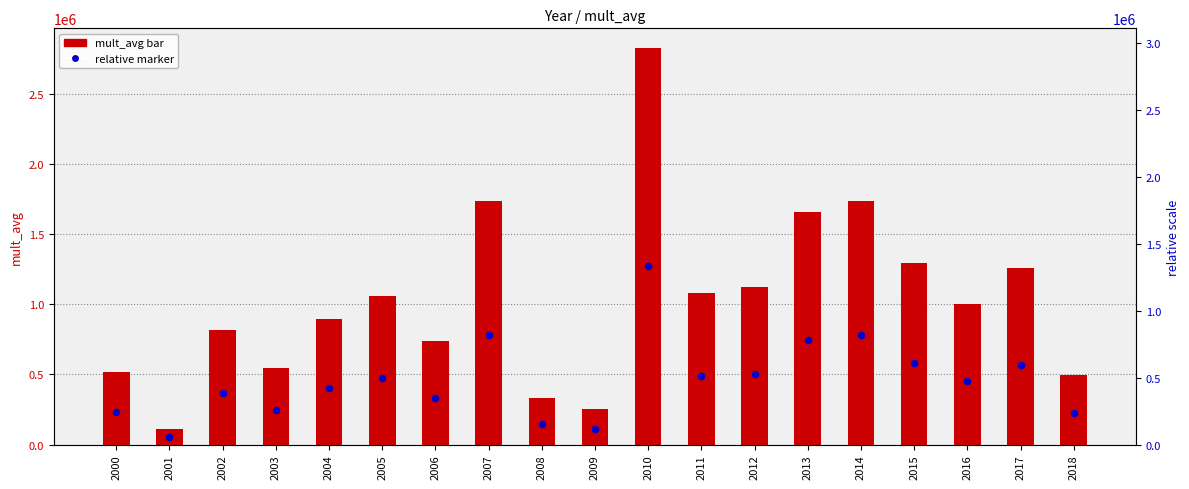

What are all the series names shown in the legend?

mult_avg, relative marker